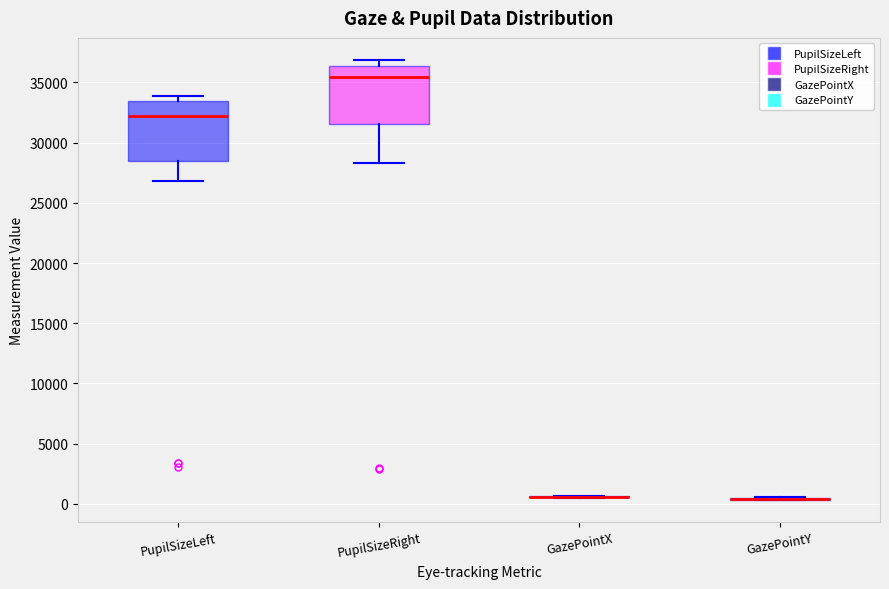

Reading left to right, transcribe this box plot: for each box, give where its median line is, the range the box spans, and where its two whiskers end, as read against the y-axis. The values are not printed on the chart, so give them approximately, as read against the axis.

PupilSizeLeft: median 32500, box 28500 to 33500, whiskers 27000 to 34000
PupilSizeRight: median 35500, box 31500 to 36500, whiskers 28500 to 37000
GazePointX: box collapsed to a line at 500, whiskers 500 to 500
GazePointY: box collapsed to a line at 500, whiskers 500 to 500